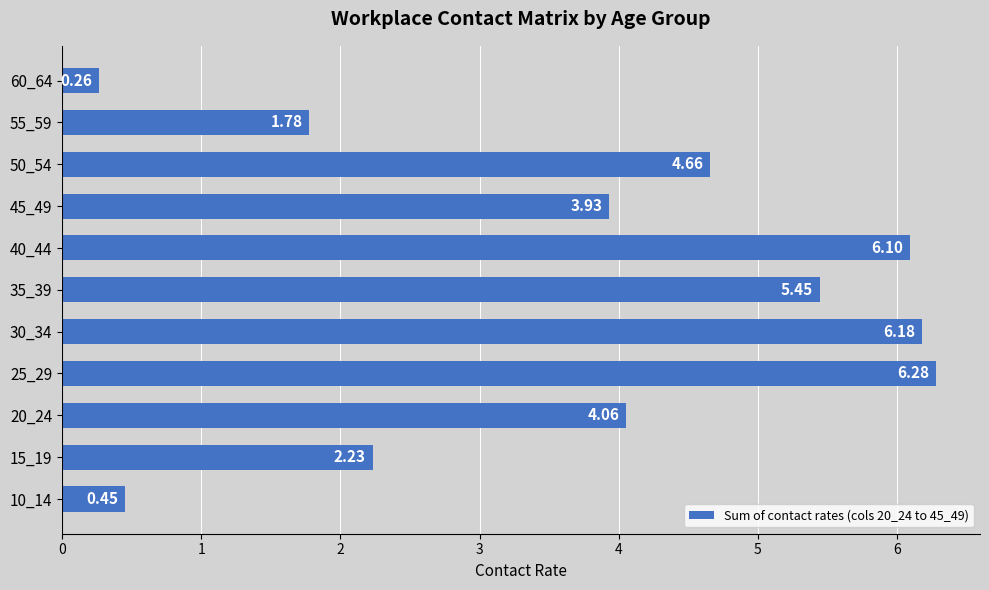

Rank the categories by value from highest to lowest.

25_29, 30_34, 40_44, 35_39, 50_54, 20_24, 45_49, 15_19, 55_59, 10_14, 60_64